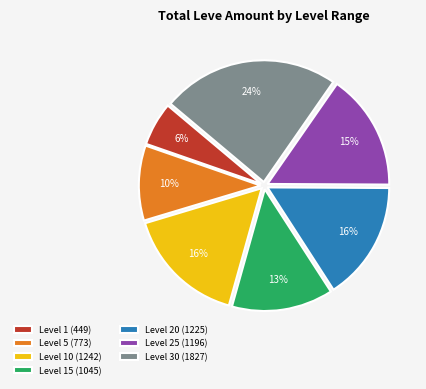

Do Level 15 (1045) and Level 10 (1242) together represent more than half of the pie?

No